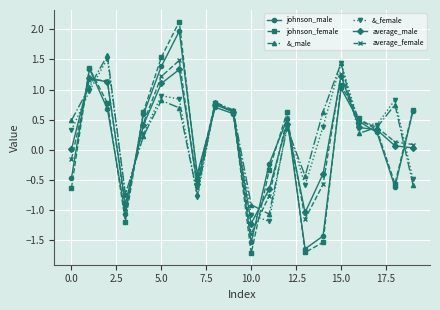

What is the maximum value shown in the chart?

2.1